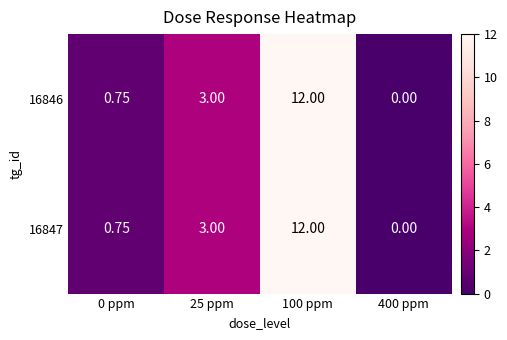

Reading left to right, what are all the values shown in this chart?

16846: 0 ppm=0.8	25 ppm=3.0	100 ppm=12.0	400 ppm=0.0
16847: 0 ppm=0.8	25 ppm=3.0	100 ppm=12.0	400 ppm=0.0